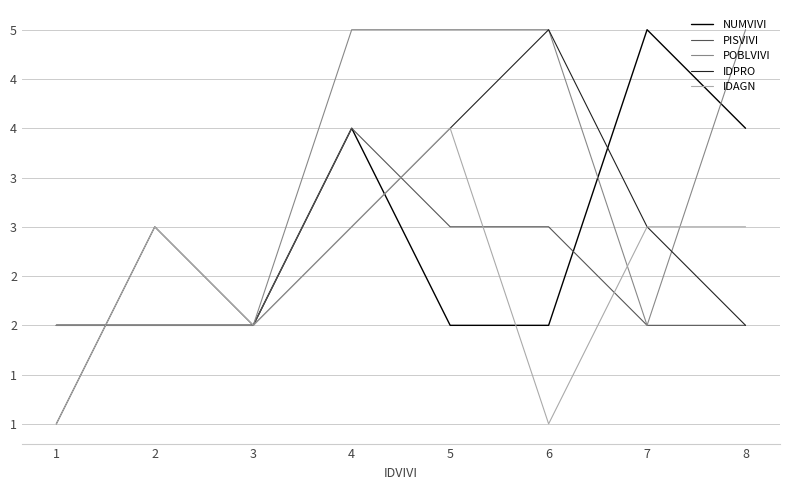

The value of IDPRO at 1 is 2. True or false?

False